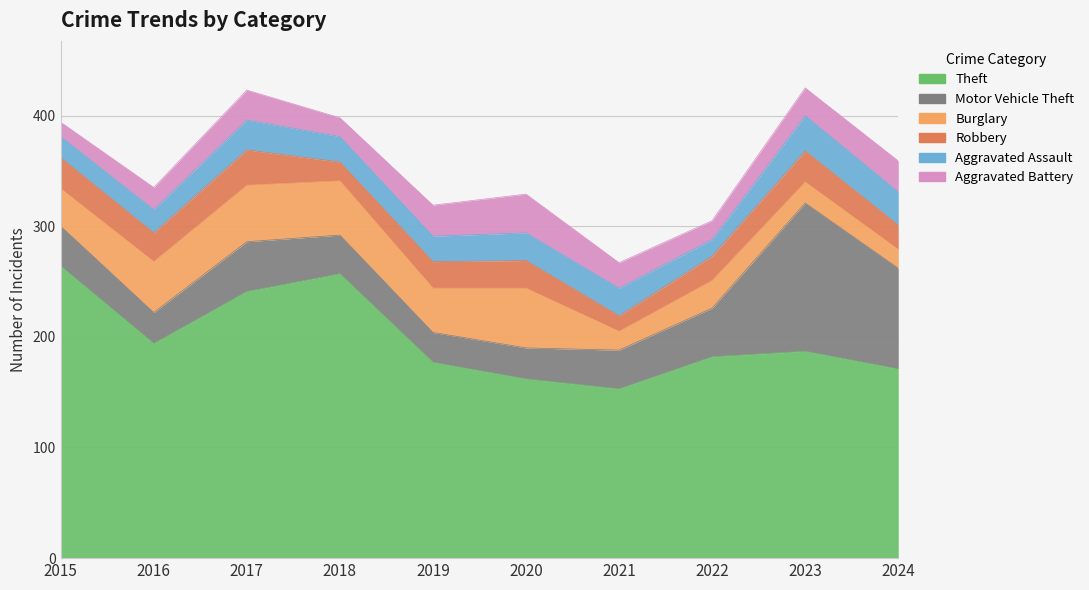

What is the total value across all series at 2022?

305